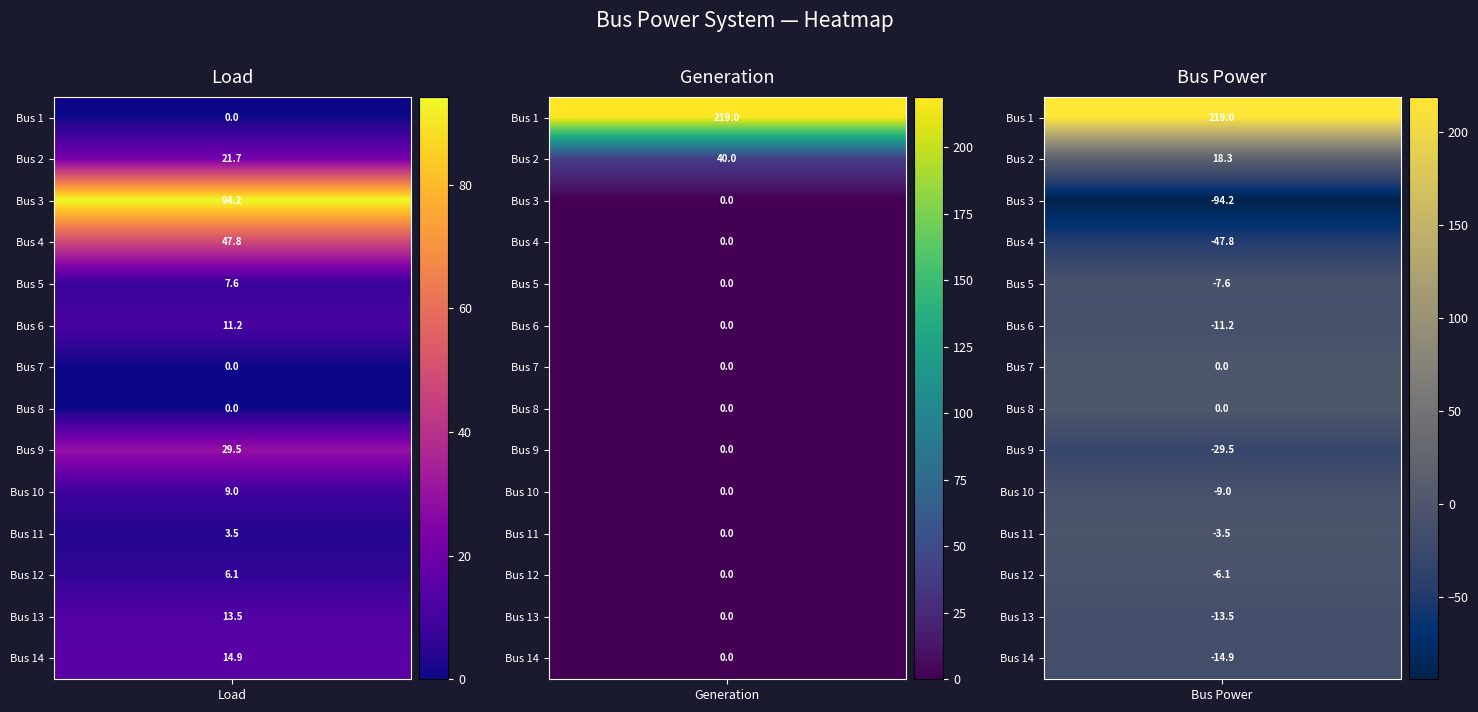

Is it true that 14 equals 17.0 at 1?

False